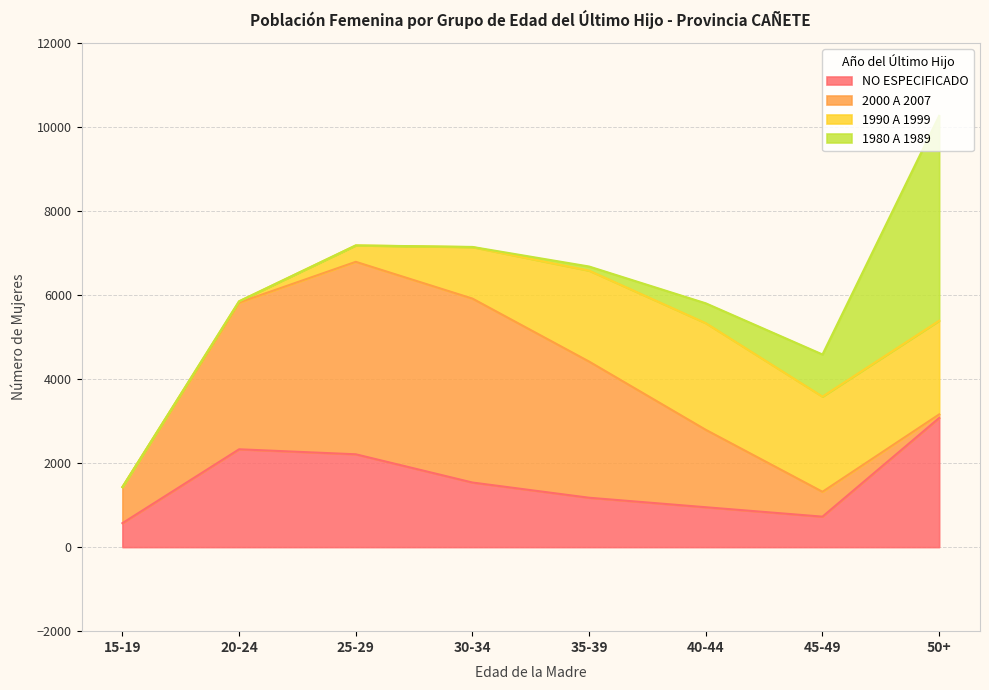

What is the total value across all series at 30-34?

7143